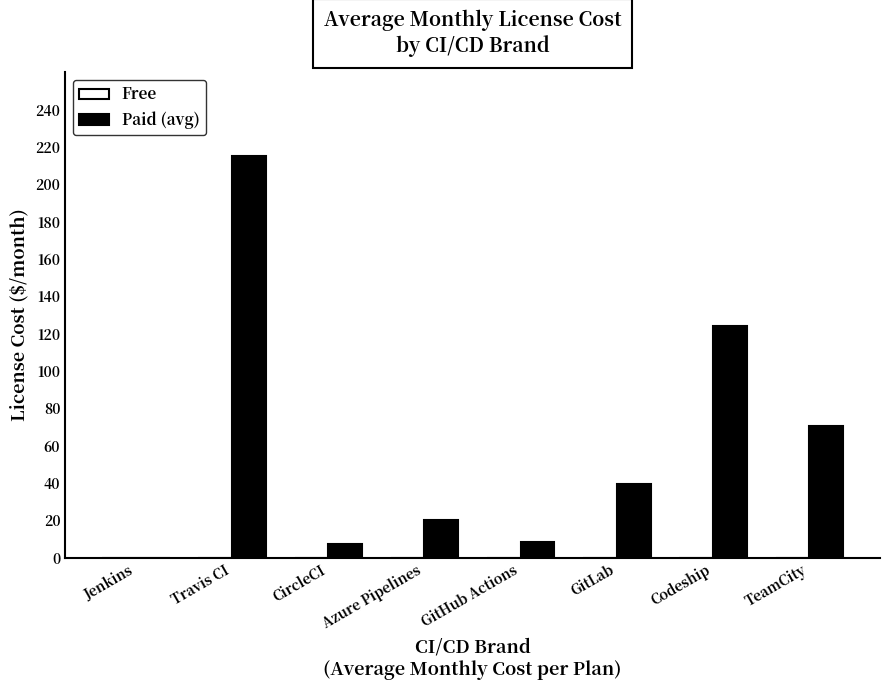

At which label is the value closest to 107?

Codeship